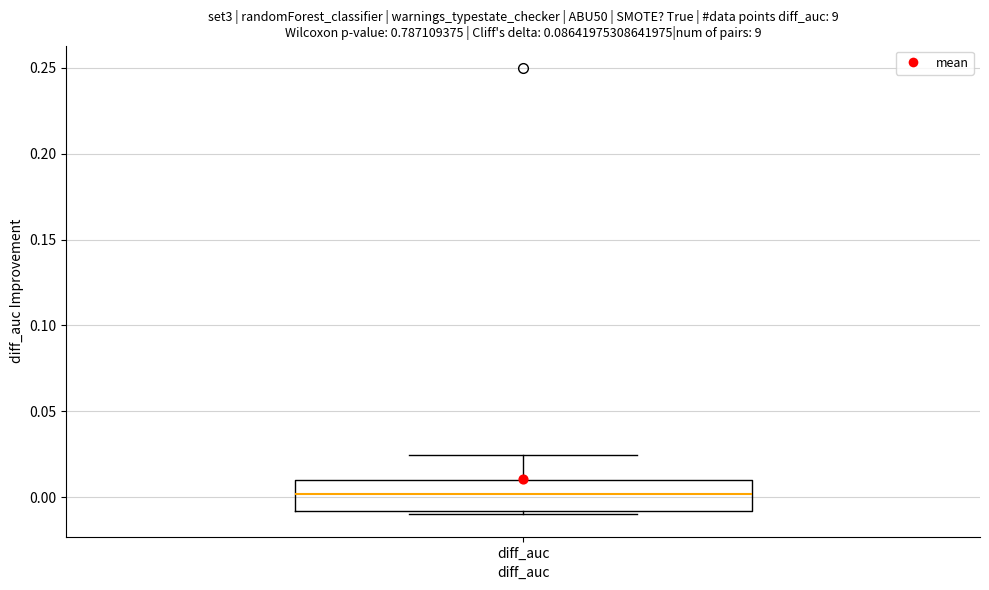

Where is the lower edge of the box for diff_auc on the y-axis? The values are not printed on the chart, so give them approximately, as read against the axis.

-0.010